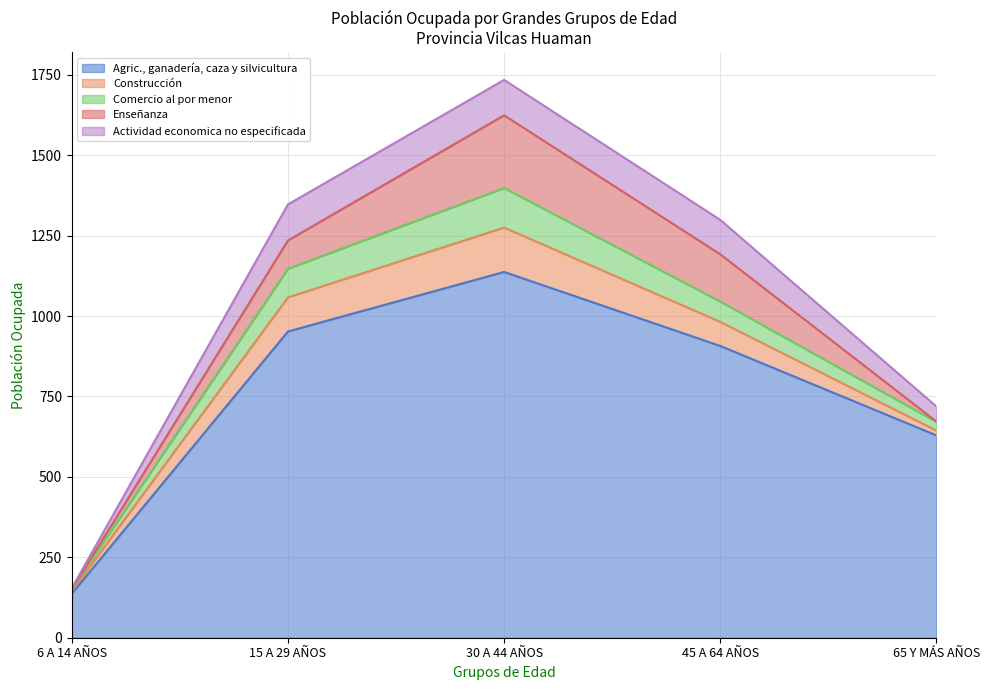

Where is the first local maximum for Actividad economica no especificada?

15 A 29 AÑOS